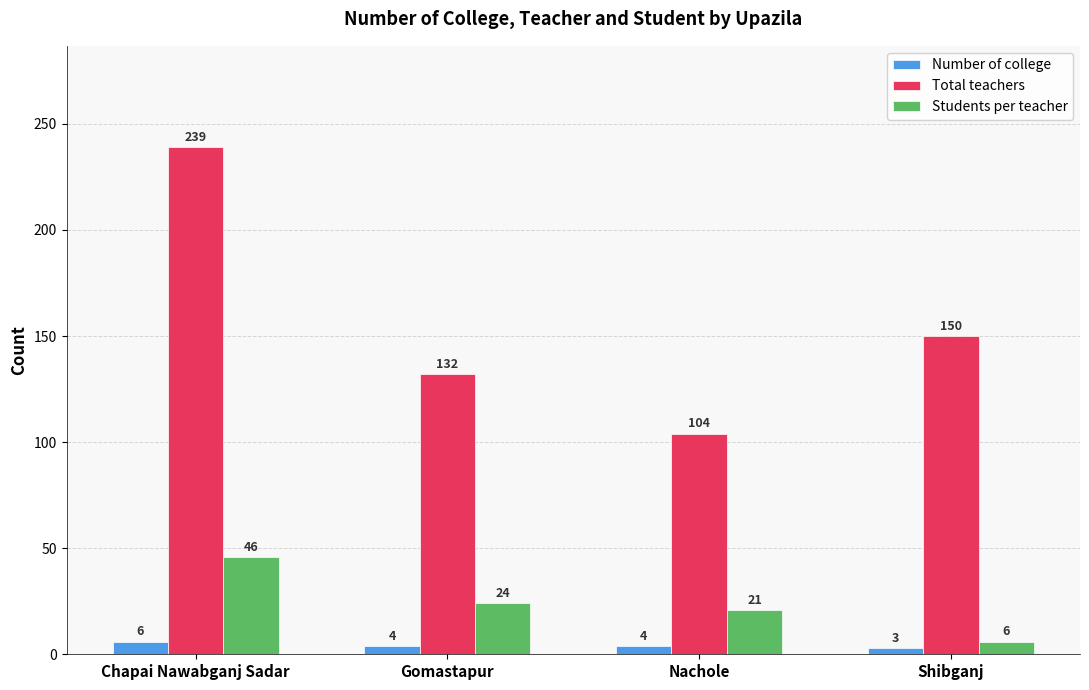

List the labels in order of Total teachers value, largest first.

Chapai Nawabganj Sadar, Shibganj, Gomastapur, Nachole